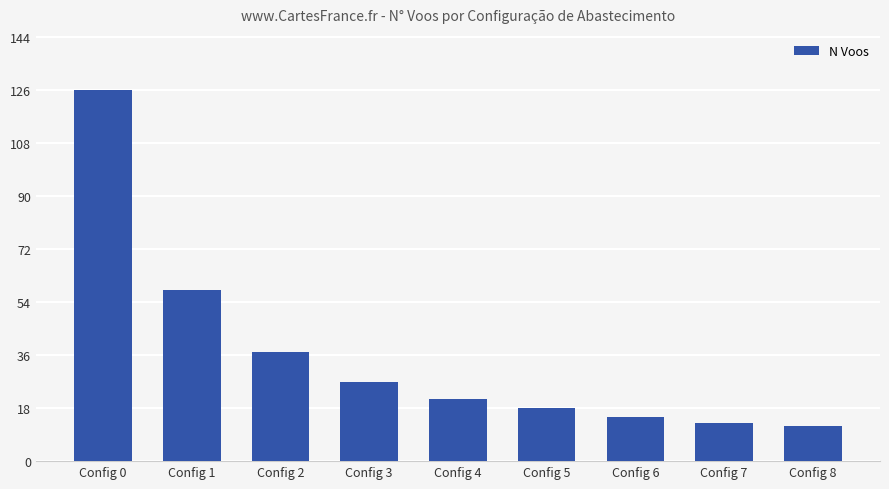

What is the average value?

36